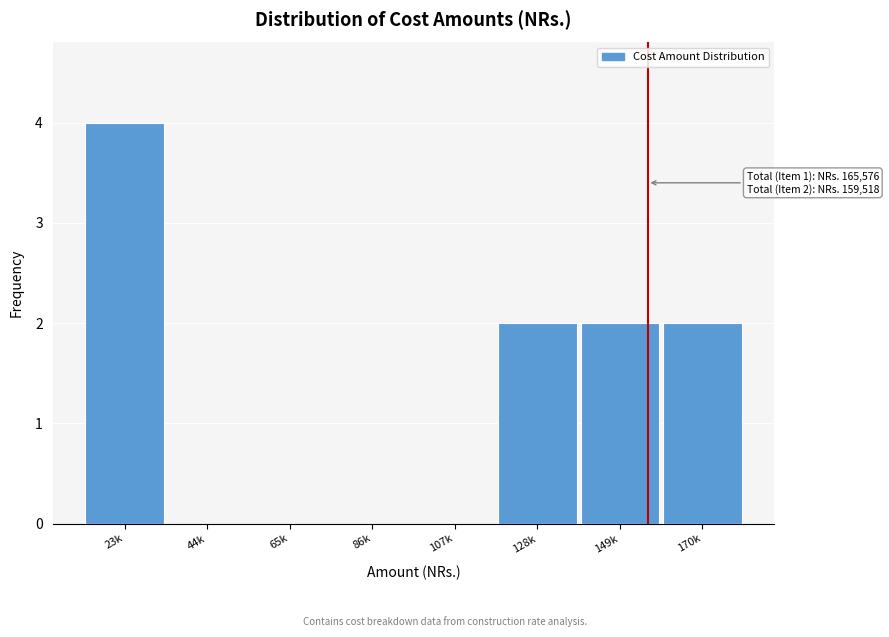

Reading right to left, transcribe all the data shown in this chart.

170k=2	149k=2	128k=2	107k=0	86k=0	65k=0	44k=0	23k=4